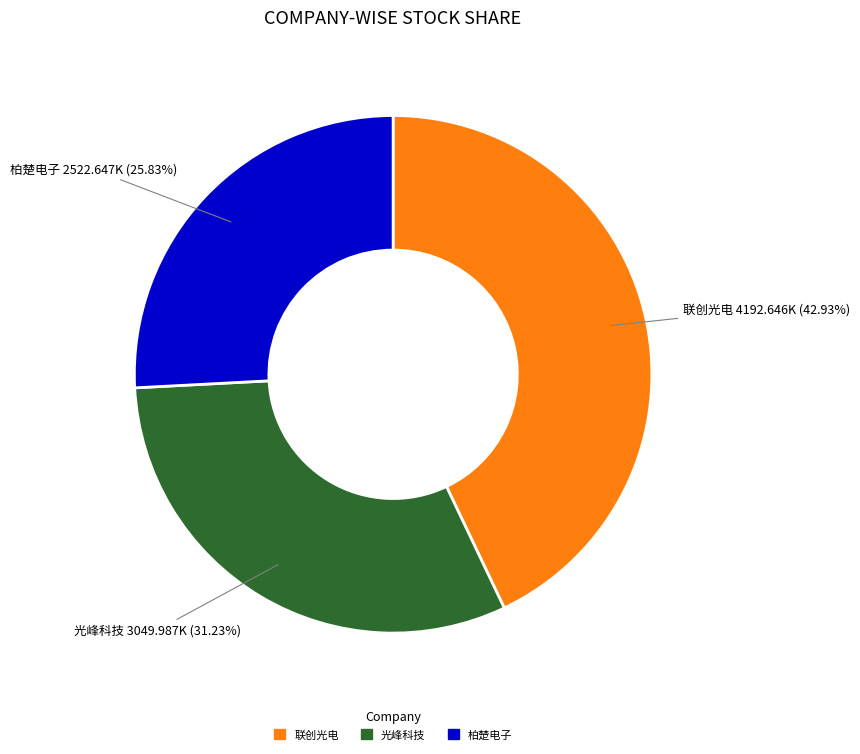

Do 联创光电 and 光峰科技 together represent more than half of the pie?

Yes